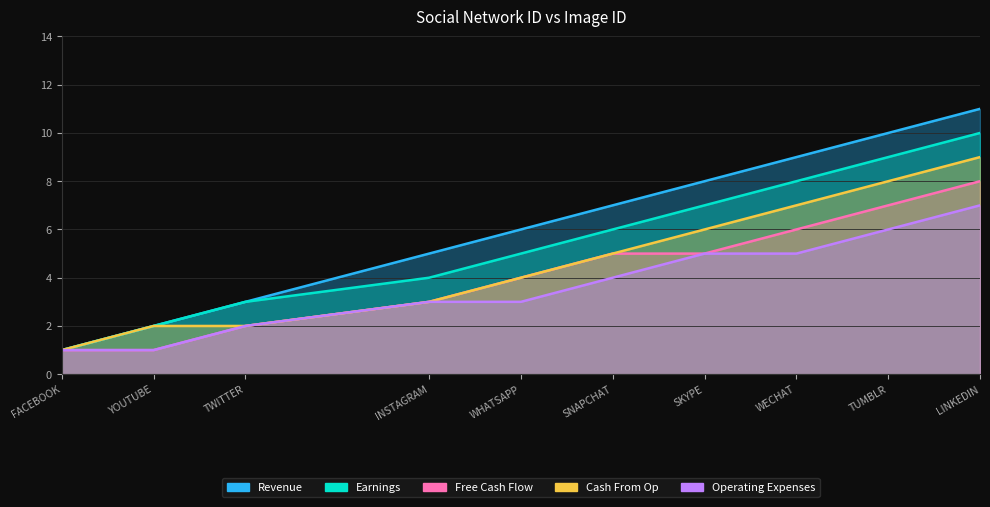

Reading right to left, transcribe all the data shown in this chart.

Revenue: LINKEDIN=11	TUMBLR=10	WECHAT=9	SKYPE=8	SNAPCHAT=7	WHATSAPP=6	INSTAGRAM=5	TWITTER=3	YOUTUBE=2	FACEBOOK=1
Earnings: LINKEDIN=10	TUMBLR=9	WECHAT=8	SKYPE=7	SNAPCHAT=6	WHATSAPP=5	INSTAGRAM=4	TWITTER=3	YOUTUBE=2	FACEBOOK=1
Free Cash Flow: LINKEDIN=8	TUMBLR=7	WECHAT=6	SKYPE=5	SNAPCHAT=5	WHATSAPP=4	INSTAGRAM=3	TWITTER=2	YOUTUBE=1	FACEBOOK=1
Cash From Op: LINKEDIN=9	TUMBLR=8	WECHAT=7	SKYPE=6	SNAPCHAT=5	WHATSAPP=4	INSTAGRAM=3	TWITTER=2	YOUTUBE=2	FACEBOOK=1
Operating Expenses: LINKEDIN=7	TUMBLR=6	WECHAT=5	SKYPE=5	SNAPCHAT=4	WHATSAPP=3	INSTAGRAM=3	TWITTER=2	YOUTUBE=1	FACEBOOK=1